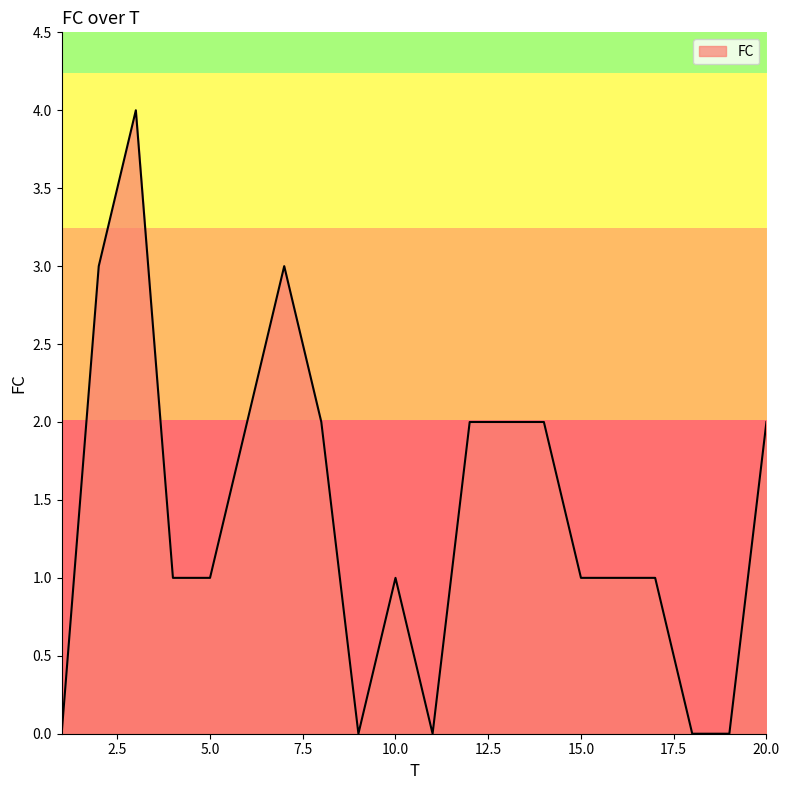

Reading right to left, list all the values displayed in this chart.

2	0	0	1	1	1	2	2	2	0	1	0	2	3	2	1	1	4	3	0